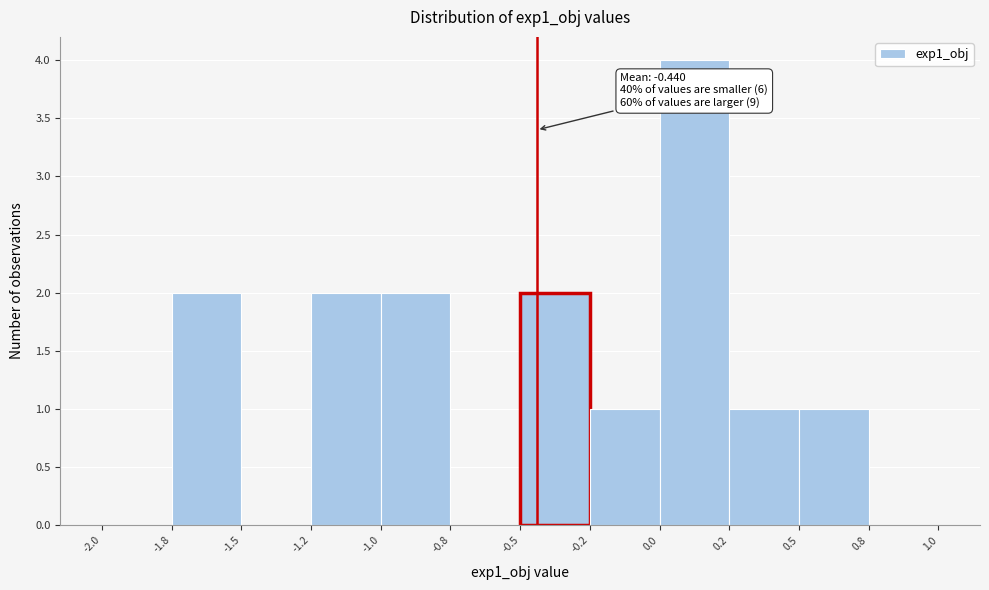

Reading left to right, what are all the values shown in this chart?

-2.0=0	-1.8=2	-1.5=0	-1.2=2	-1.0=2	-0.8=0	-0.5=2	-0.2=1	0.0=4	0.2=1	0.5=1	0.8=0